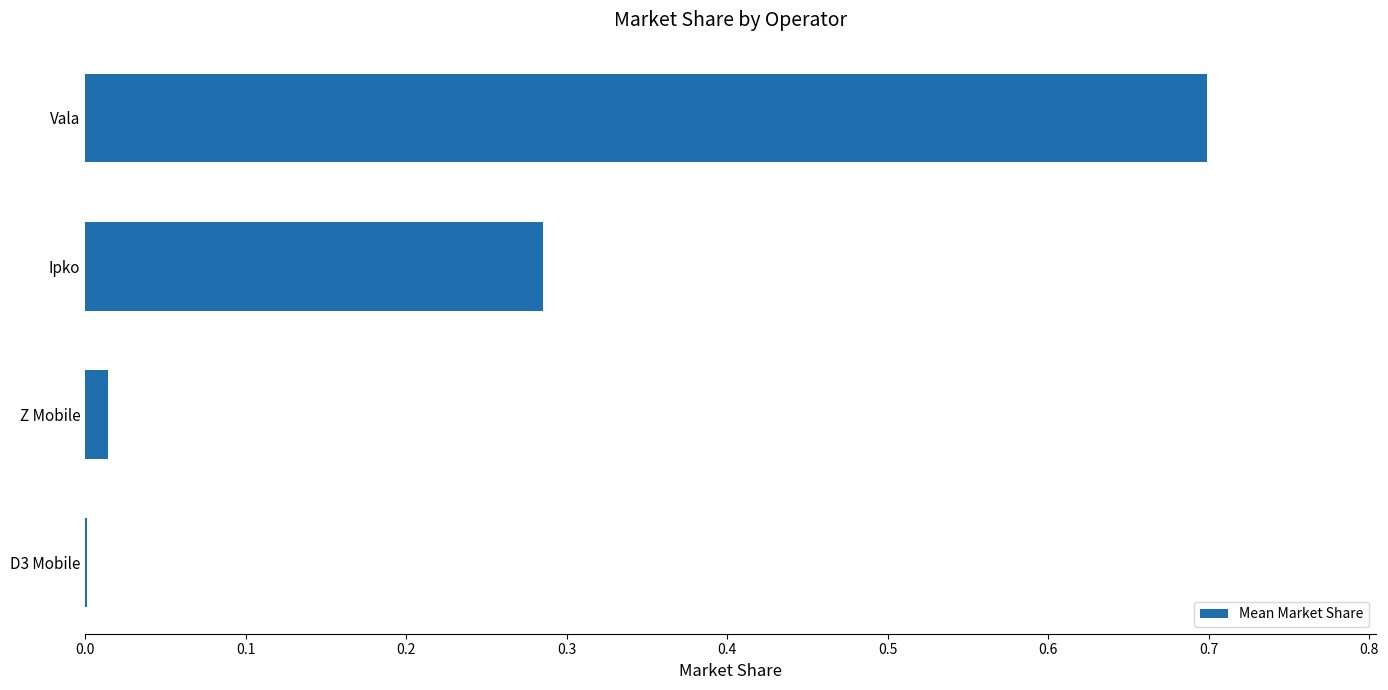

What is the sum of all values?

1.0